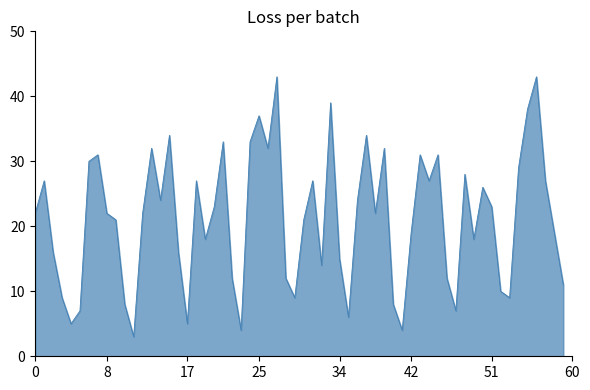

What is the difference between the maximum and minimum values?

40